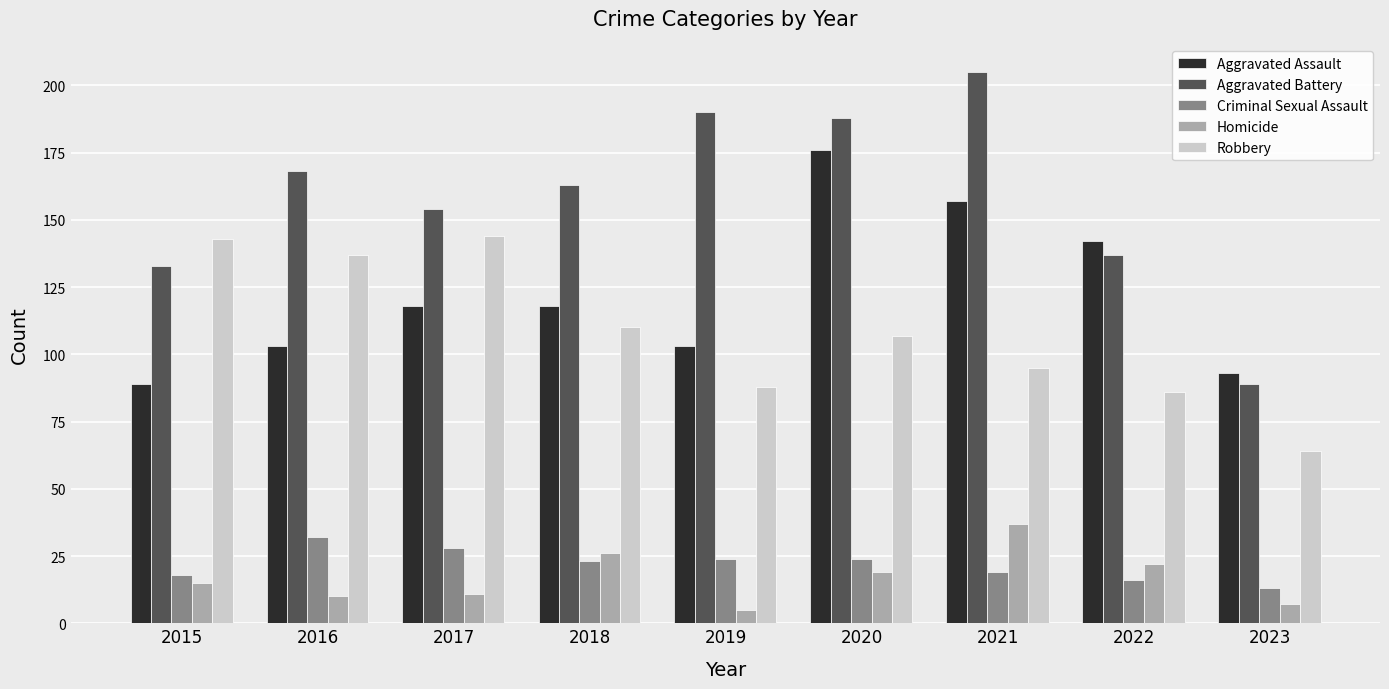

At how many categories does at least one series exceed 134?

8